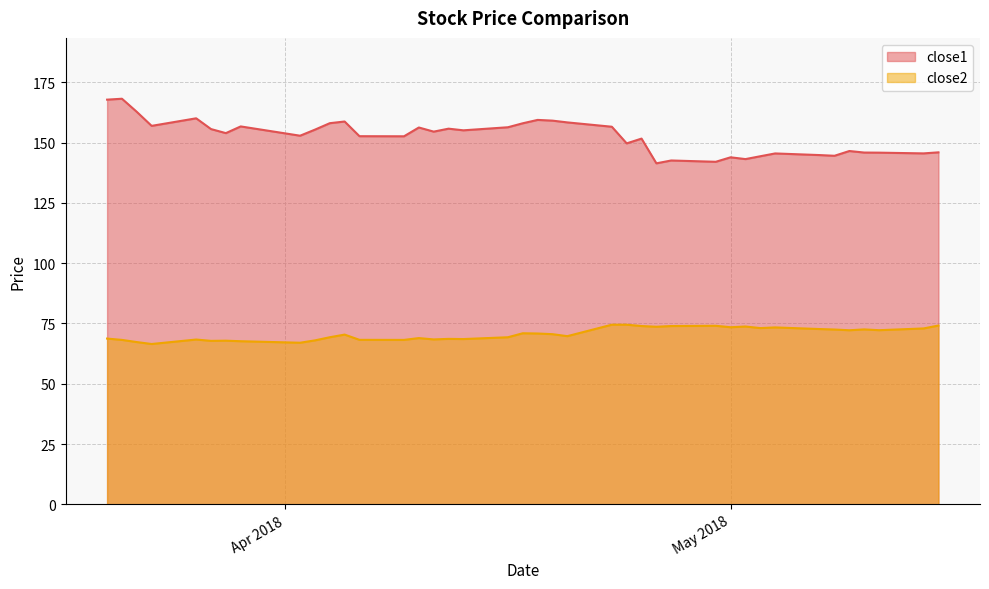

True or false: close2 and close1 intersect in this chart.

False